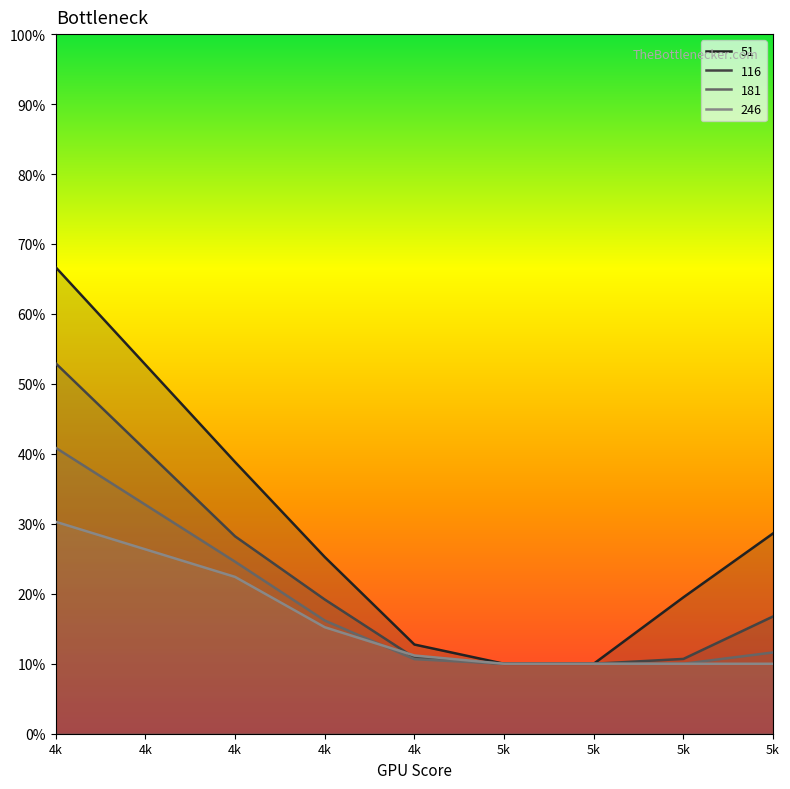

What is the minimum value shown in the chart?

0.1